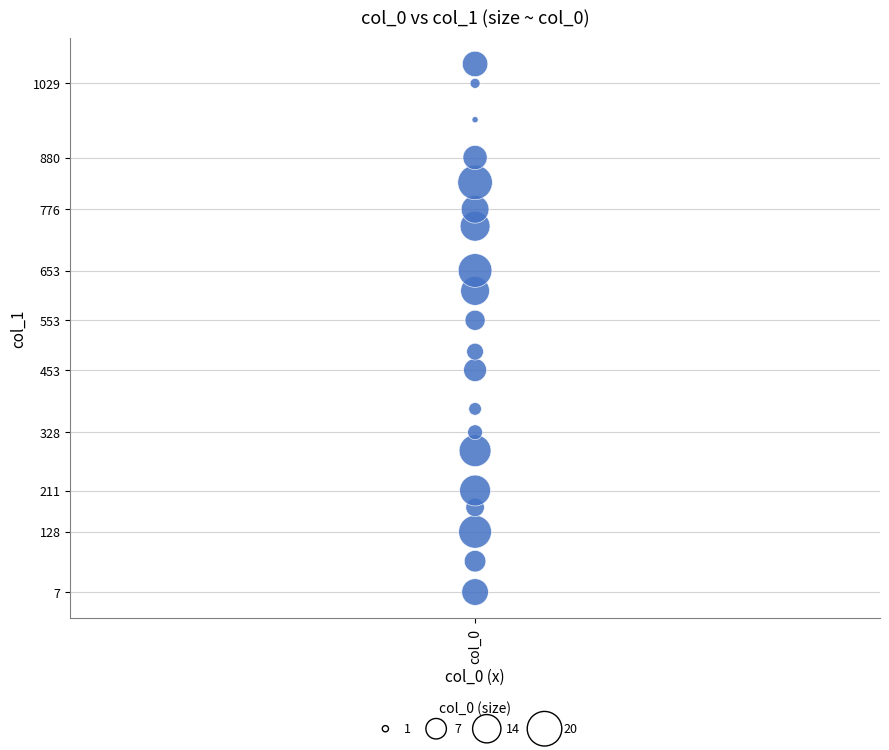

What Y value in the scatter plot is closest to 537?

553